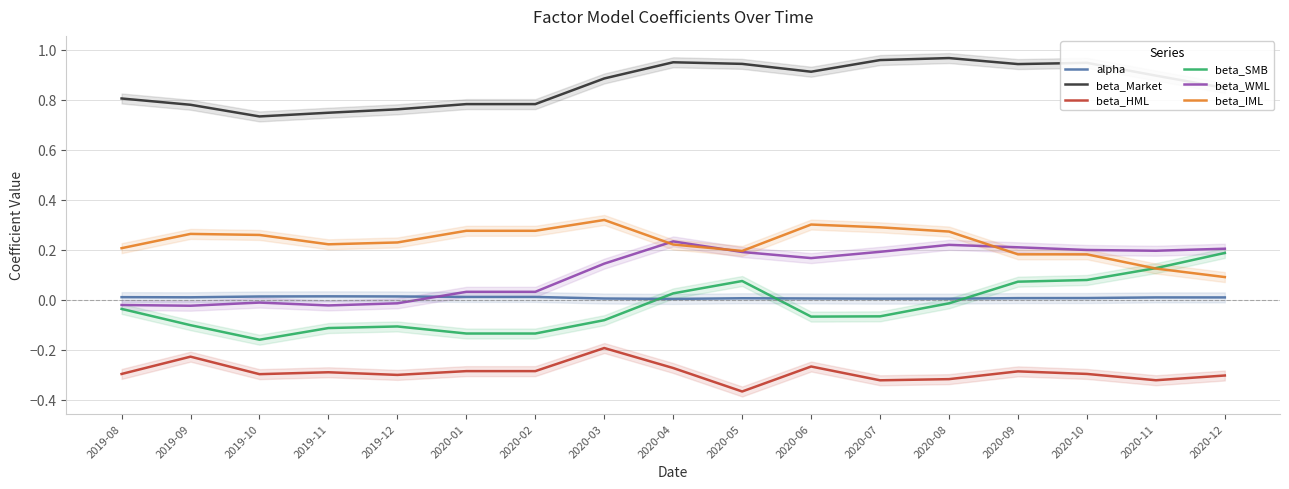

What is the difference between the second highest and minimum values in the beta_WML series?

0.2